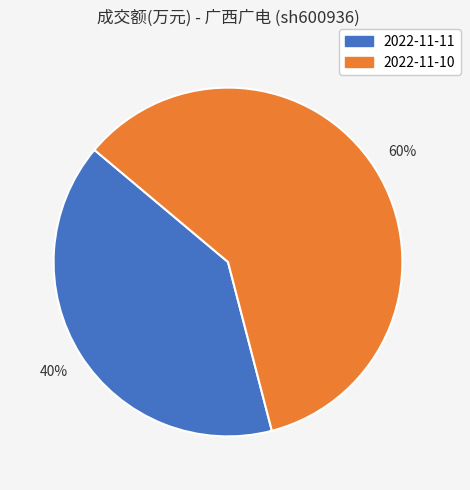

Which has a higher value, 2022-11-10 or 2022-11-11?

2022-11-10